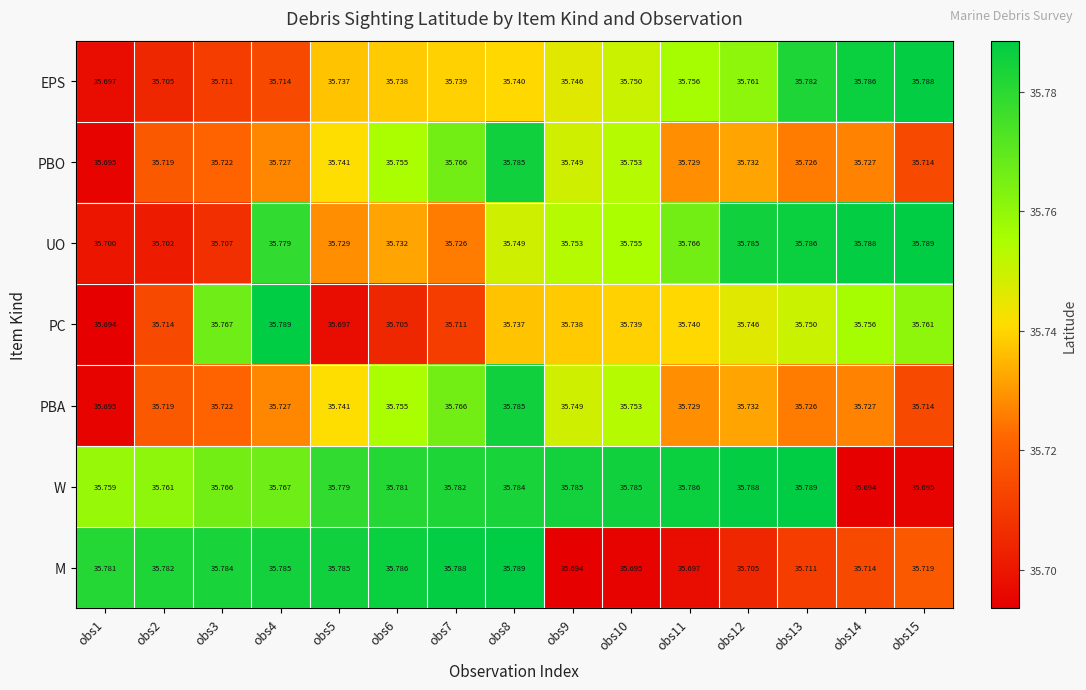

How many data points does each series have?

15